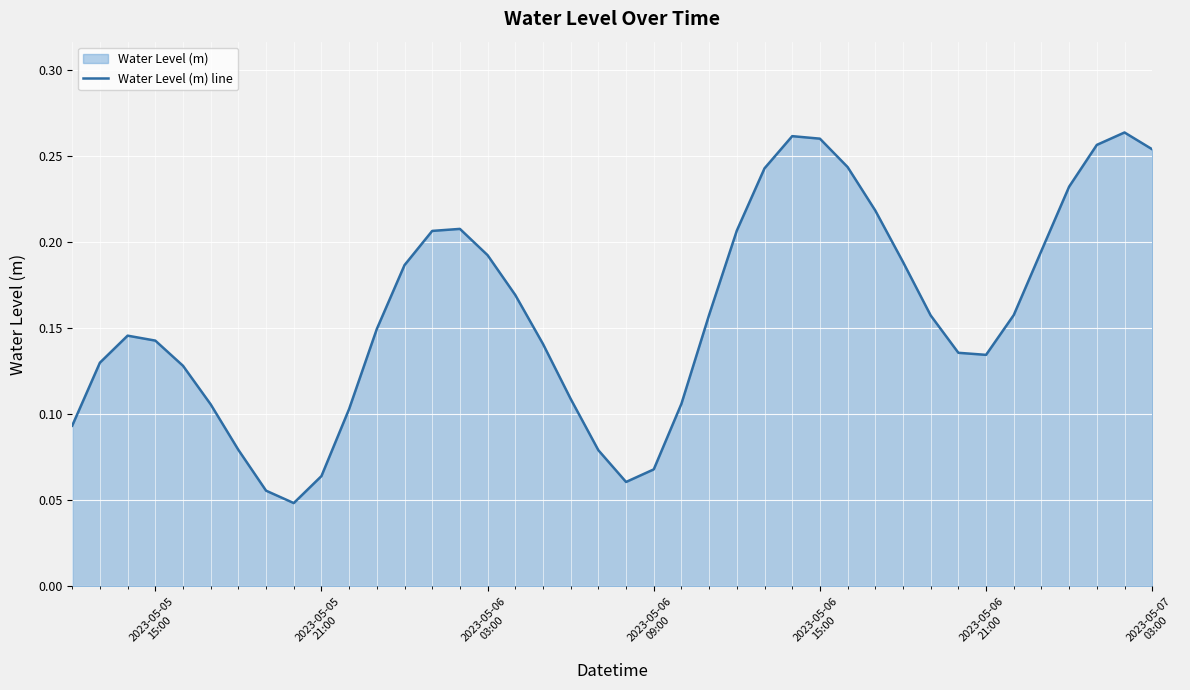

How many lines are shown in the chart?

1